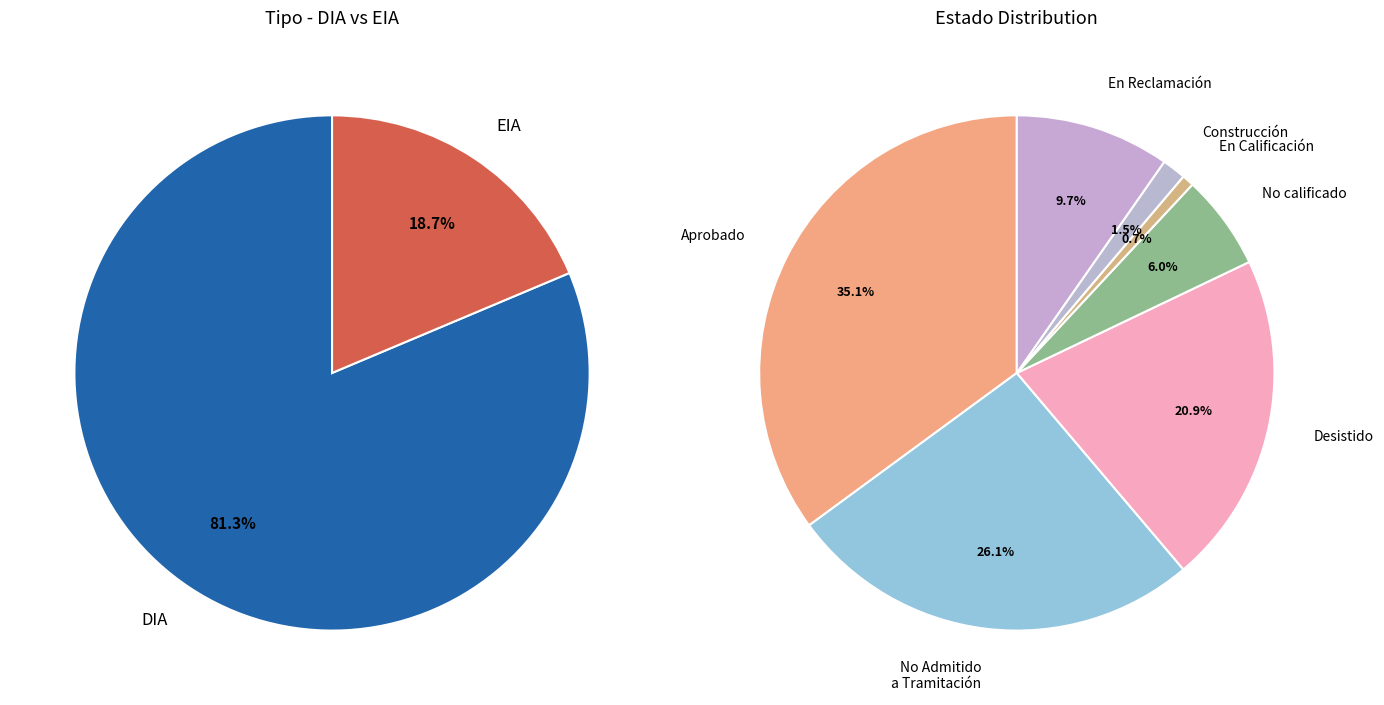

Which category accounts for the majority?

DIA